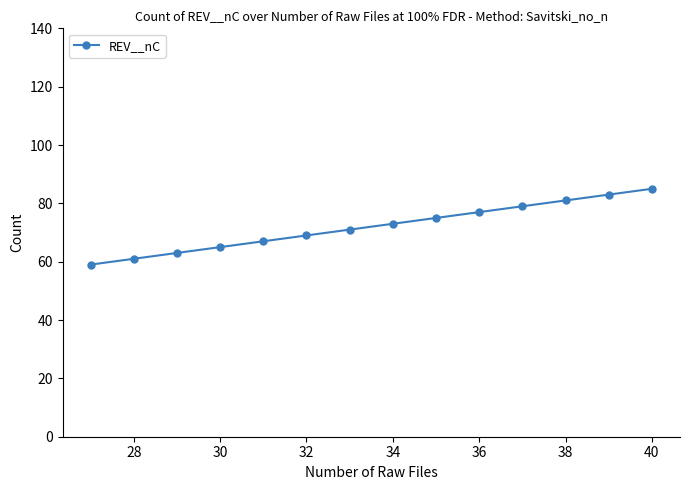

What is the average value?

72